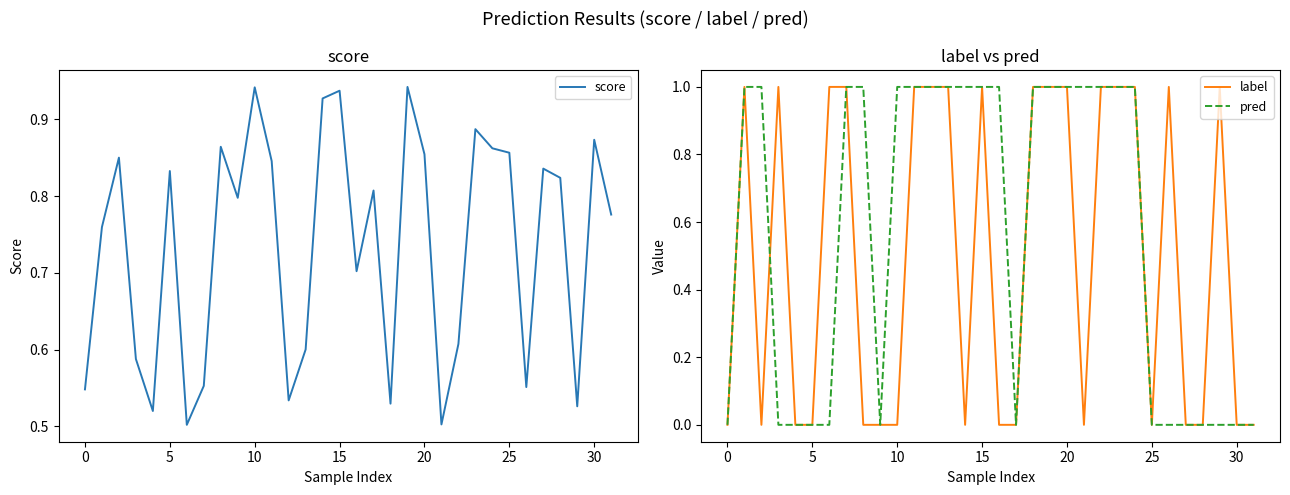

The value of pred at 0 is 0. True or false?

True